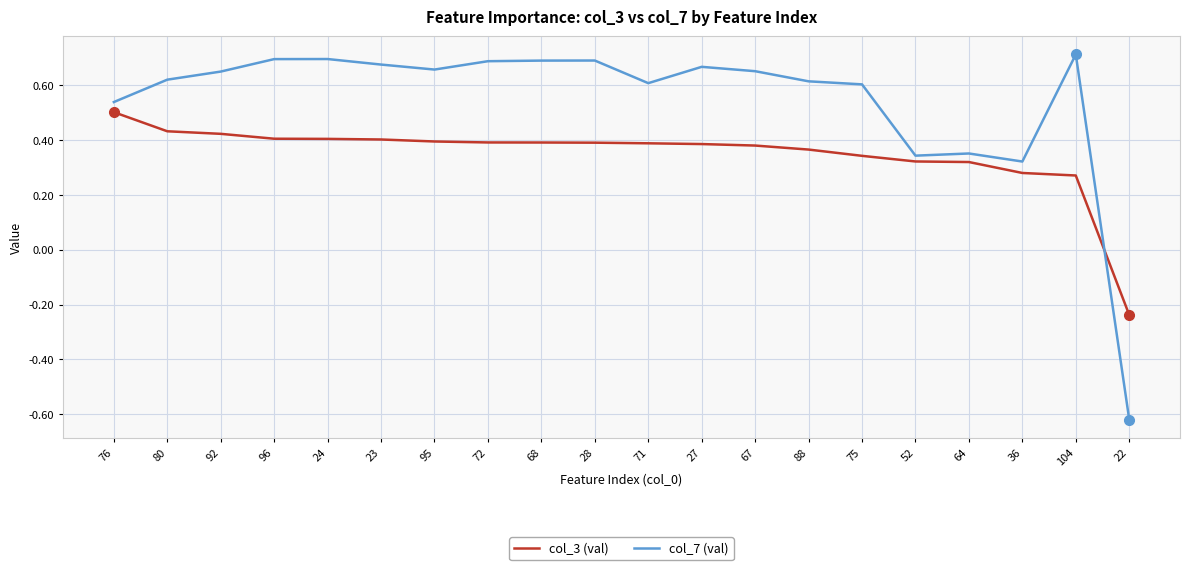

Rank the series by their average value, from lowest to highest.

col_3 (val), col_7 (val)